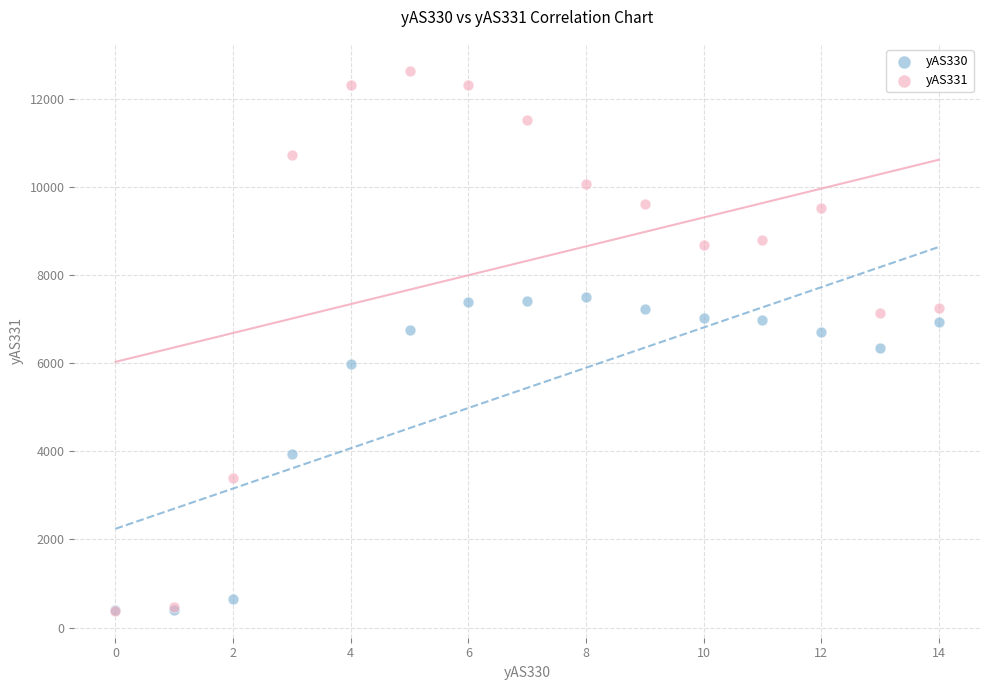

What are all the series names shown in the legend?

yAS330, yAS331